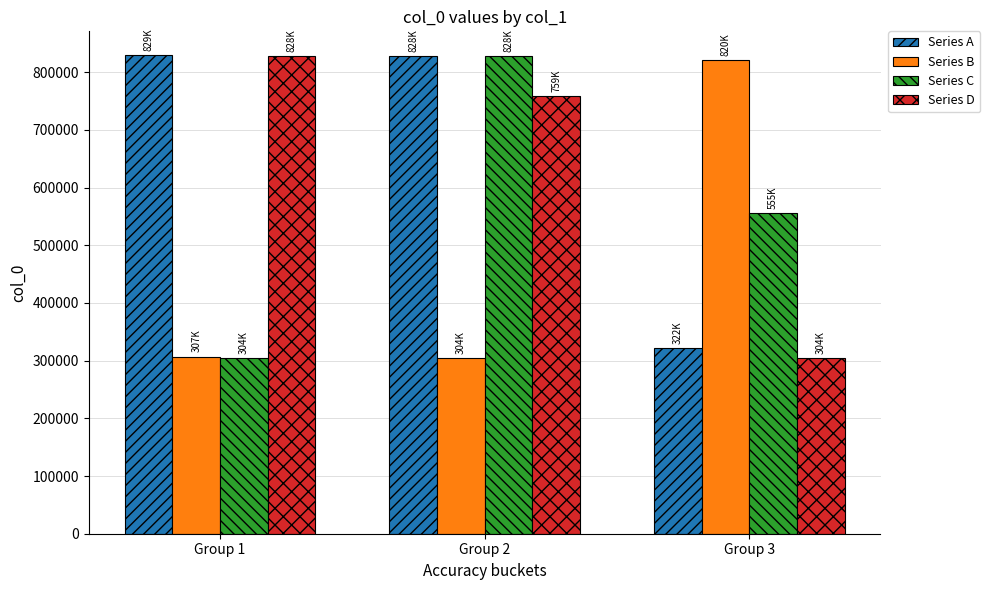

Is it true that Series A equals 556611 at Group 2?

False